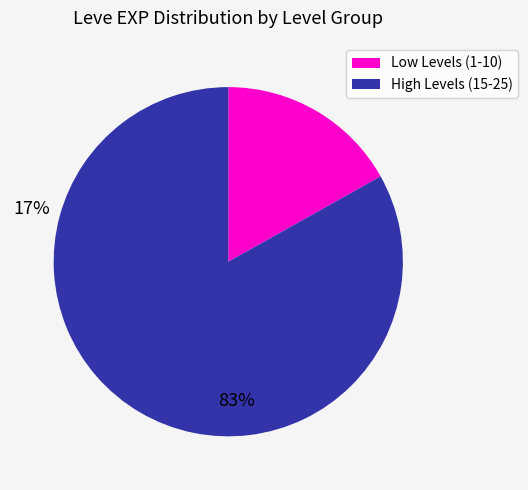

Is there any slice that represents more than half of the pie?

Yes